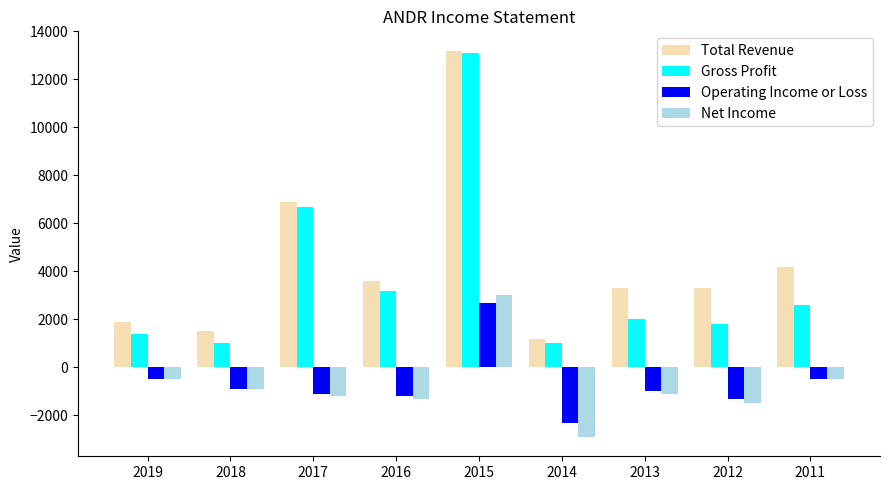

The value of Gross Profit at 2011 is 3507. True or false?

False